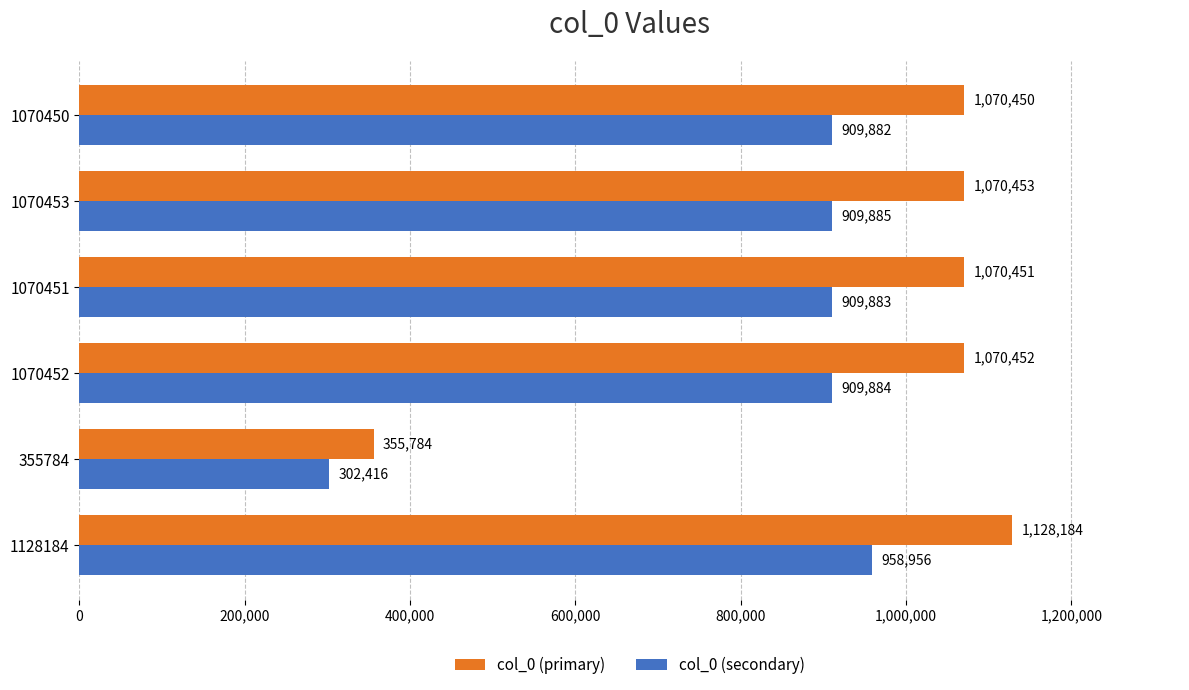

At how many categories does at least one series exceed 728321?

5